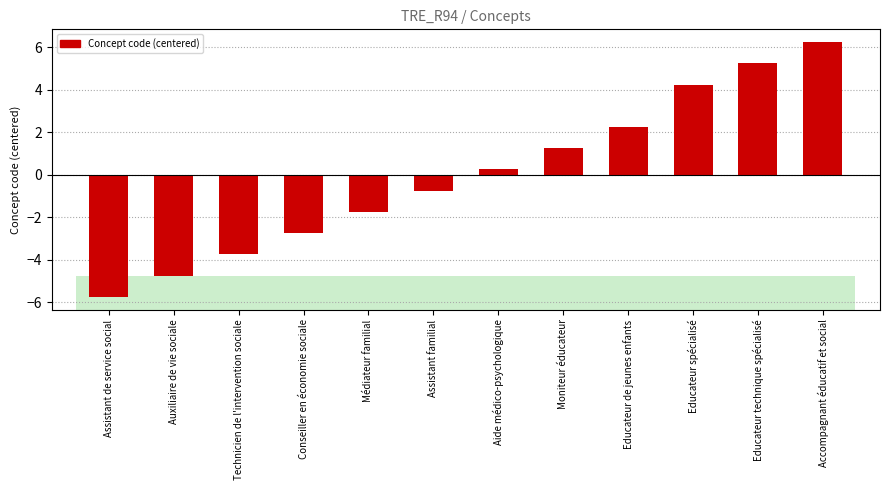

Which label corresponds to the largest value in the chart?

Accompagnant éducatif et social